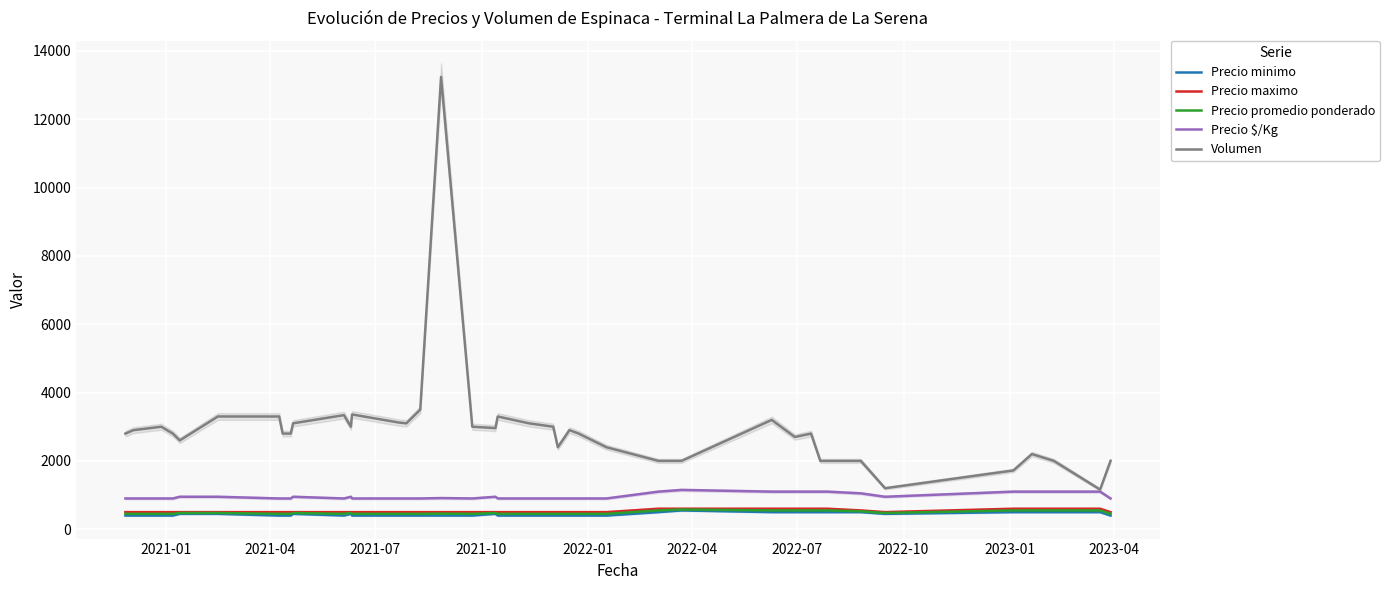

What is the highest value of the Precio promedio ponderado series?

575